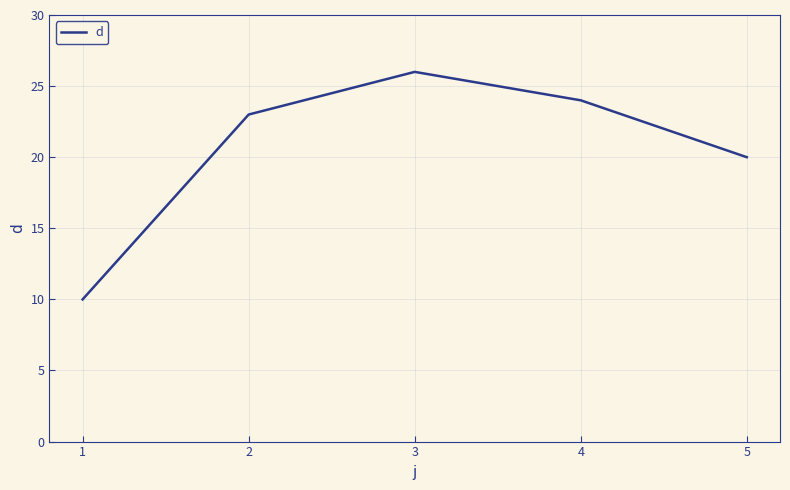

Reading right to left, transcribe all the data shown in this chart.

20	24	26	23	10